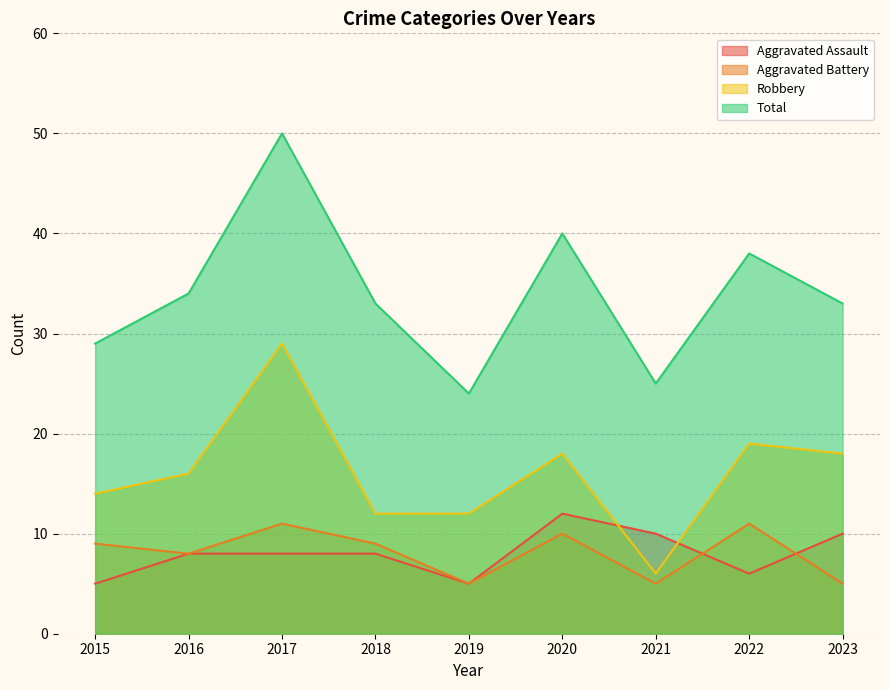

The Total series shows 33 at 2023. True or false?

True